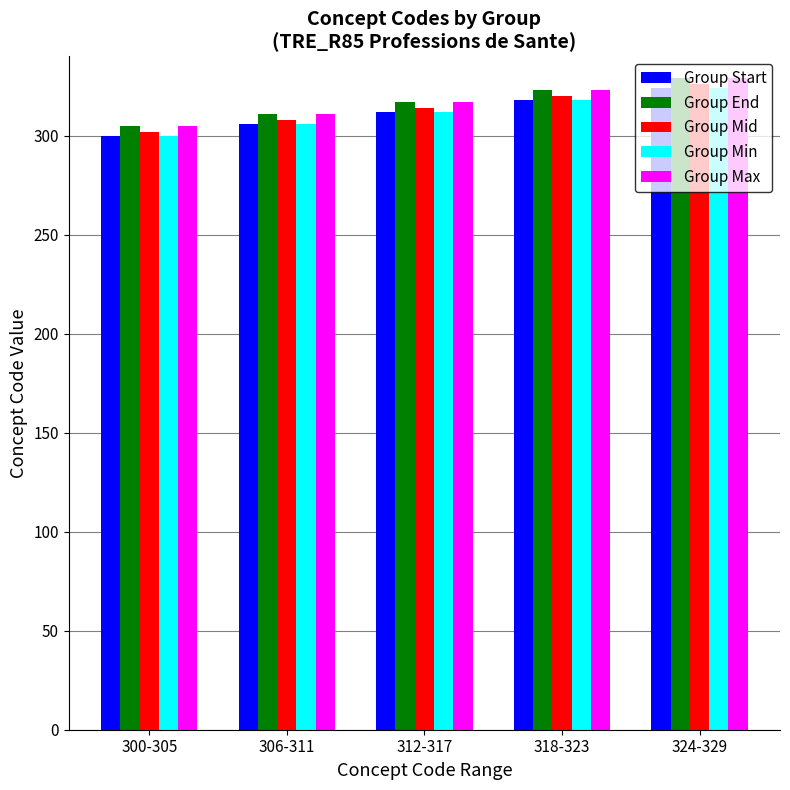

How many distinct data groups are displayed?

5